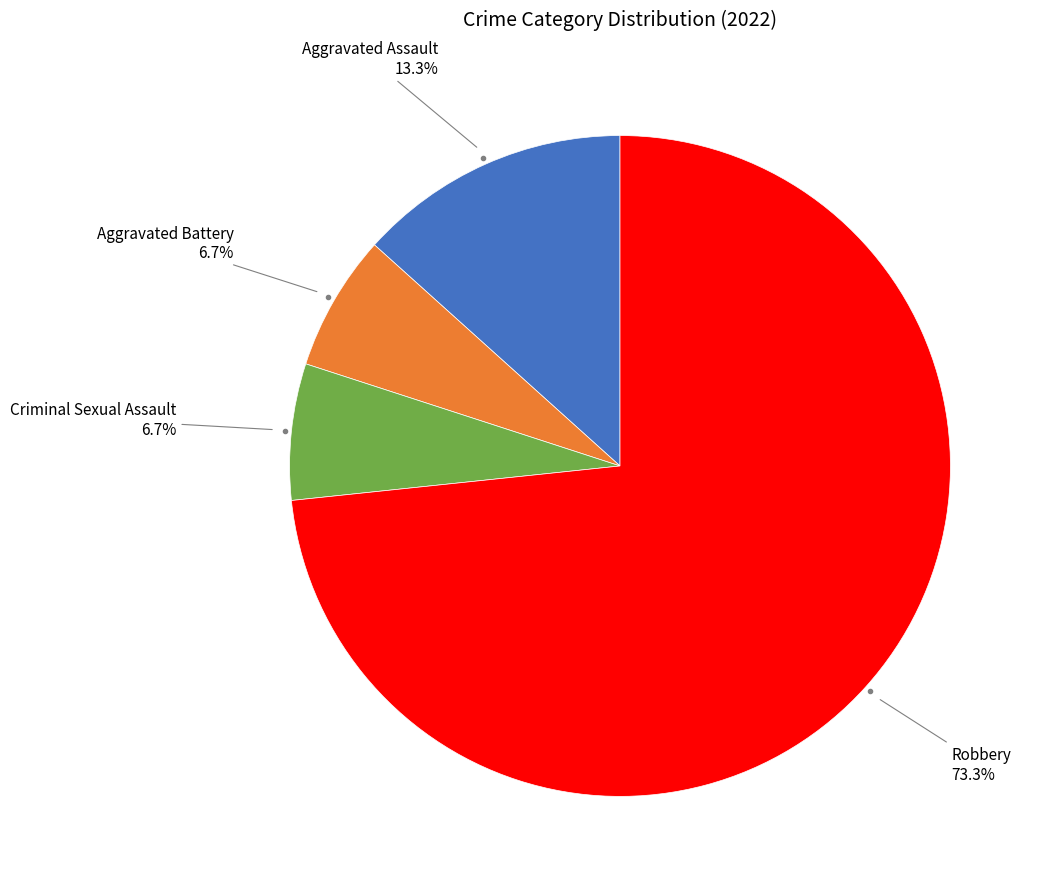

Is there a majority slice in this chart?

Yes